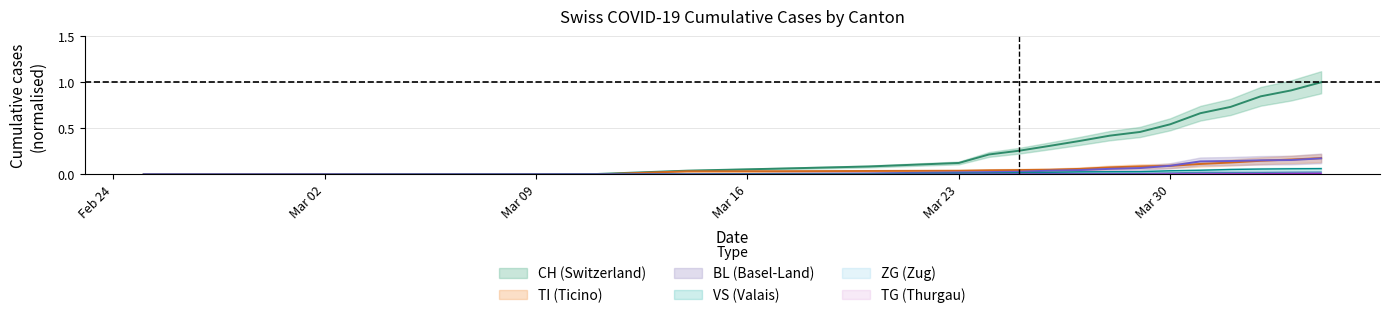

Reading left to right, extract all data points from this chart.

CH: 0.0	0.0	0.0	0.0	0.0	0.0	0.0	0.1	0.1	0.1	0.2	0.3	0.3	0.4	0.4	0.5	0.5	0.7	0.7	0.8	0.9	1.0
BL: 0.0	0.0	0.0	0.0	0.0	0.0	0.0	0.0	0.0	0.0	0.0	0.0	0.0	0.0	0.1	0.1	0.1	0.1	0.1	0.2	0.2	0.2
VS: 0.0	0.0	0.0	0.0	0.0	0.0	0.0	0.0	0.0	0.0	0.0	0.0	0.0	0.0	0.0	0.0	0.0	0.0	0.1	0.1	0.1	0.1
ZG: 0.0	0.0	0.0	0.0	0.0	0.0	0.0	0.0	0.0	0.0	0.0	0.0	0.0	0.0	0.0	0.0	0.0	0.0	0.0	0.0	0.0	0.0
TI: 0.0	0.0	0.0	0.0	0.0	0.0	0.0	0.0	0.0	0.0	0.0	0.0	0.1	0.1	0.1	0.1	0.1	0.1	0.1	0.1	0.2	0.2
TG: 0.0	0.0	0.0	0.0	0.0	0.0	0.0	0.0	0.0	0.0	0.0	0.0	0.0	0.0	0.0	0.0	0.0	0.0	0.0	0.0	0.0	0.0